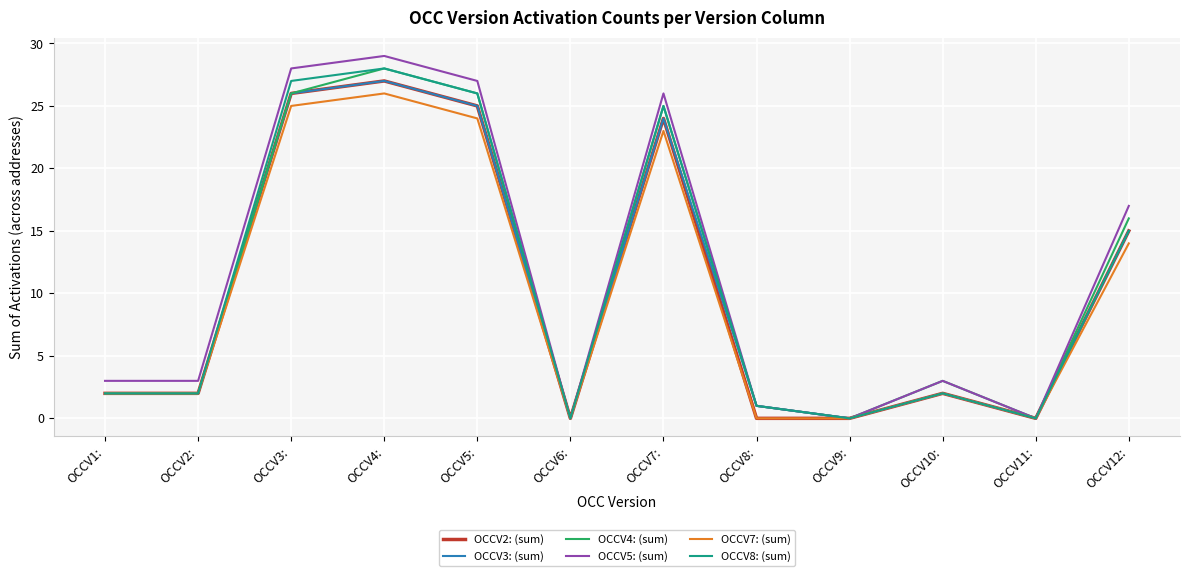

Reading left to right, list all the values displayed in this chart.

OCCV2: (sum): OCCV1:=2	OCCV2:=2	OCCV3:=26	OCCV4:=27	OCCV5:=25	OCCV6:=0	OCCV7:=24	OCCV8:=0	OCCV9:=0	OCCV10:=2	OCCV11:=0	OCCV12:=15
OCCV3: (sum): OCCV1:=2	OCCV2:=2	OCCV3:=26	OCCV4:=27	OCCV5:=25	OCCV6:=0	OCCV7:=24	OCCV8:=1	OCCV9:=0	OCCV10:=2	OCCV11:=0	OCCV12:=15
OCCV4: (sum): OCCV1:=2	OCCV2:=2	OCCV3:=26	OCCV4:=28	OCCV5:=26	OCCV6:=0	OCCV7:=25	OCCV8:=1	OCCV9:=0	OCCV10:=3	OCCV11:=0	OCCV12:=16
OCCV5: (sum): OCCV1:=3	OCCV2:=3	OCCV3:=28	OCCV4:=29	OCCV5:=27	OCCV6:=0	OCCV7:=26	OCCV8:=1	OCCV9:=0	OCCV10:=3	OCCV11:=0	OCCV12:=17
OCCV7: (sum): OCCV1:=2	OCCV2:=2	OCCV3:=25	OCCV4:=26	OCCV5:=24	OCCV6:=0	OCCV7:=23	OCCV8:=0	OCCV9:=0	OCCV10:=2	OCCV11:=0	OCCV12:=14
OCCV8: (sum): OCCV1:=2	OCCV2:=2	OCCV3:=27	OCCV4:=28	OCCV5:=26	OCCV6:=0	OCCV7:=25	OCCV8:=1	OCCV9:=0	OCCV10:=2	OCCV11:=0	OCCV12:=15